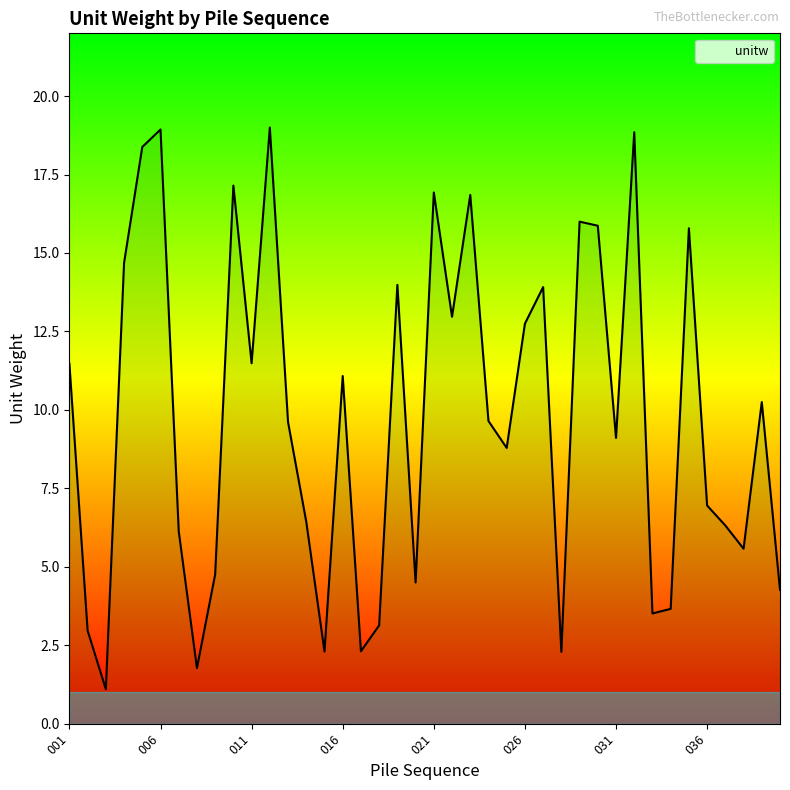

How many points are lower than both their immediate neighbors (excluding endpoints)?

12